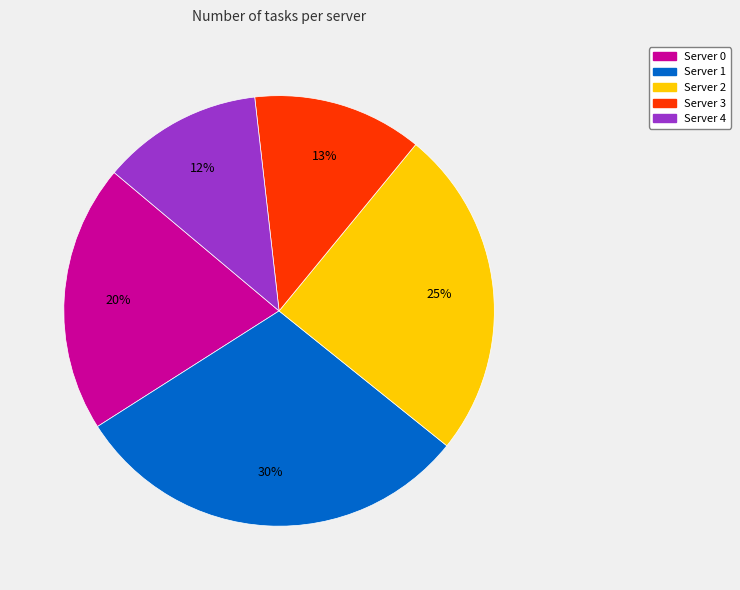

Is it true that Server 4 is 12% of the pie?

True